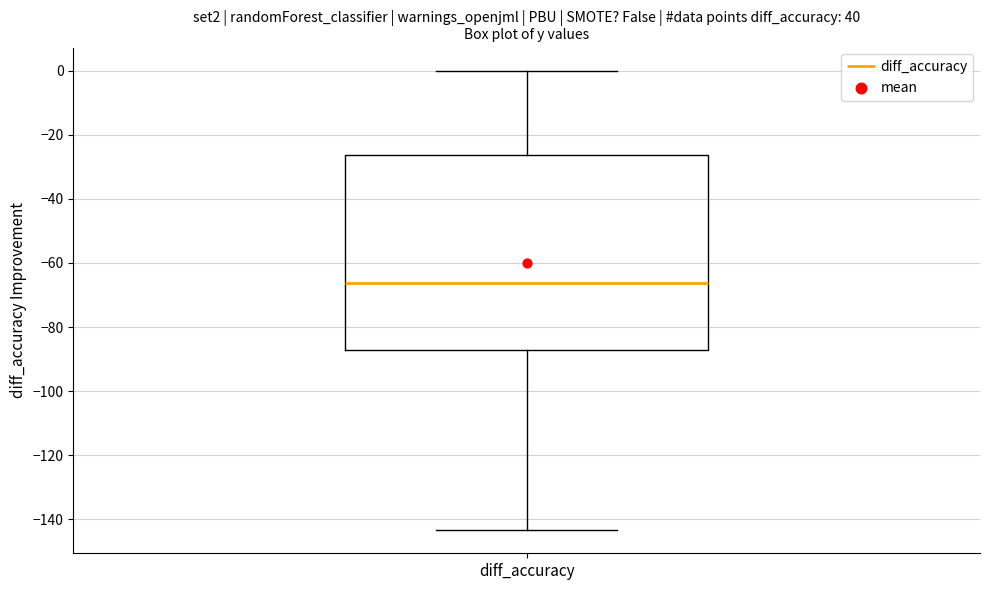

Where is the upper edge of the box for diff_accuracy on the y-axis? The values are not printed on the chart, so give them approximately, as read against the axis.

-26